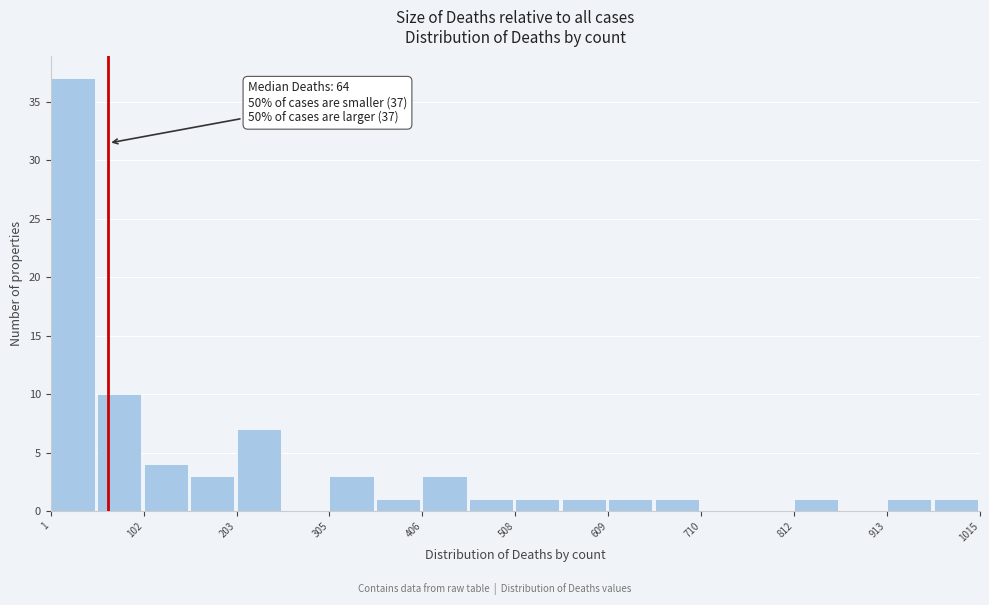

Read against the x-axis, roughly where is the centre of the tallest bar?

20